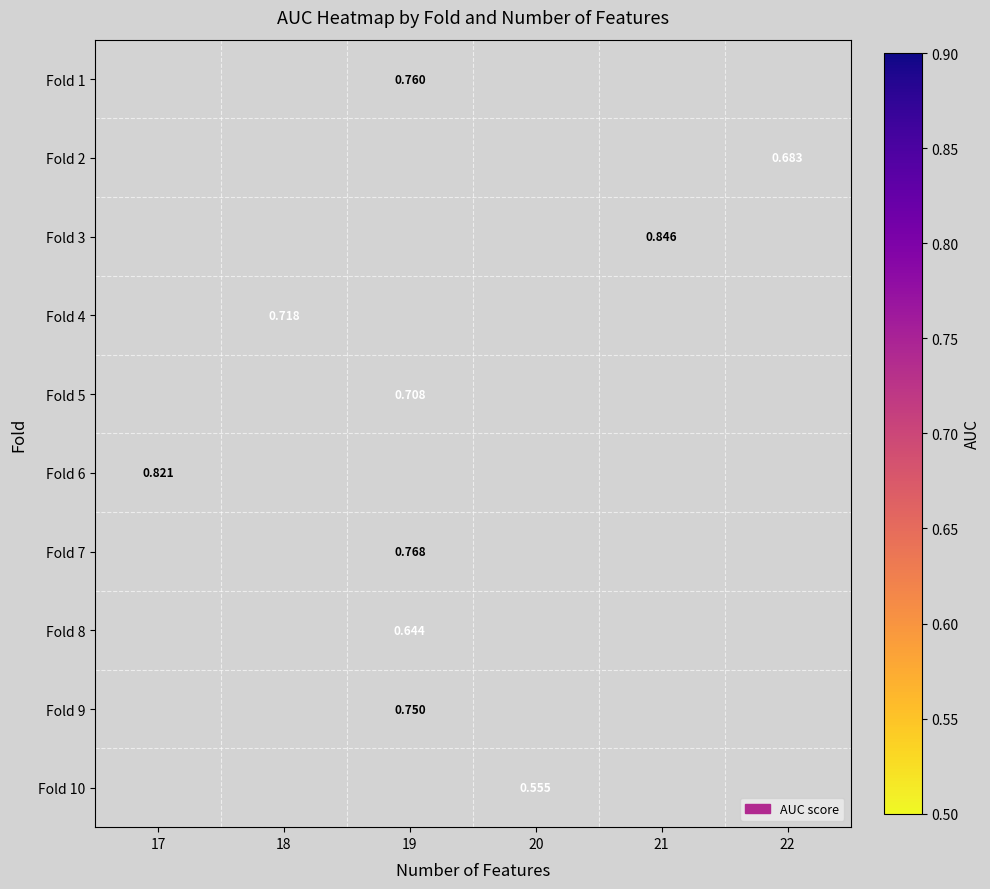

Which has a higher value, 19 or 17?

17